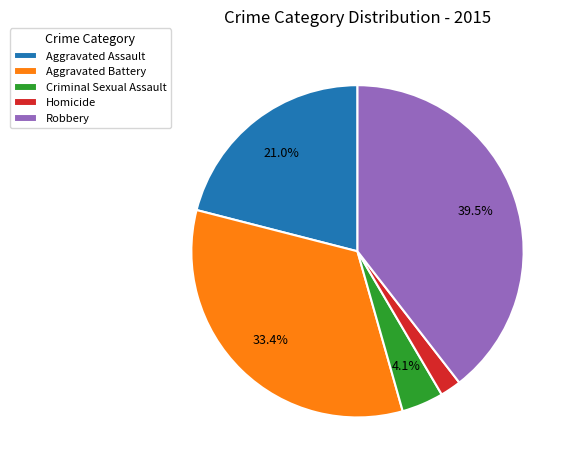

Count the number of slices in the pie.

5